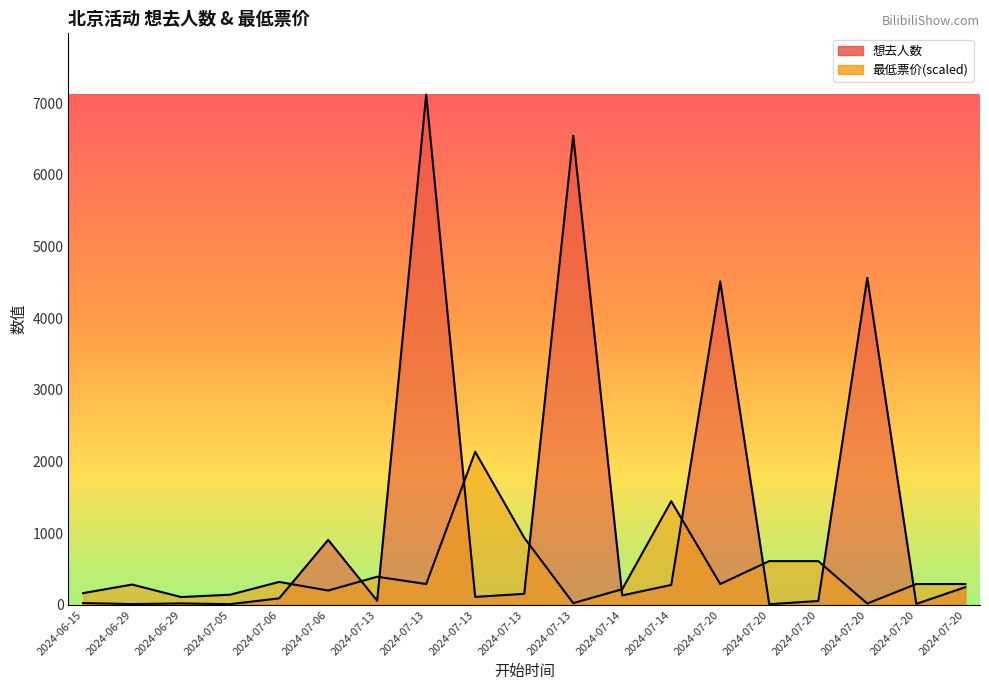

How many interior local valleys does the 最低票价 series have?

6